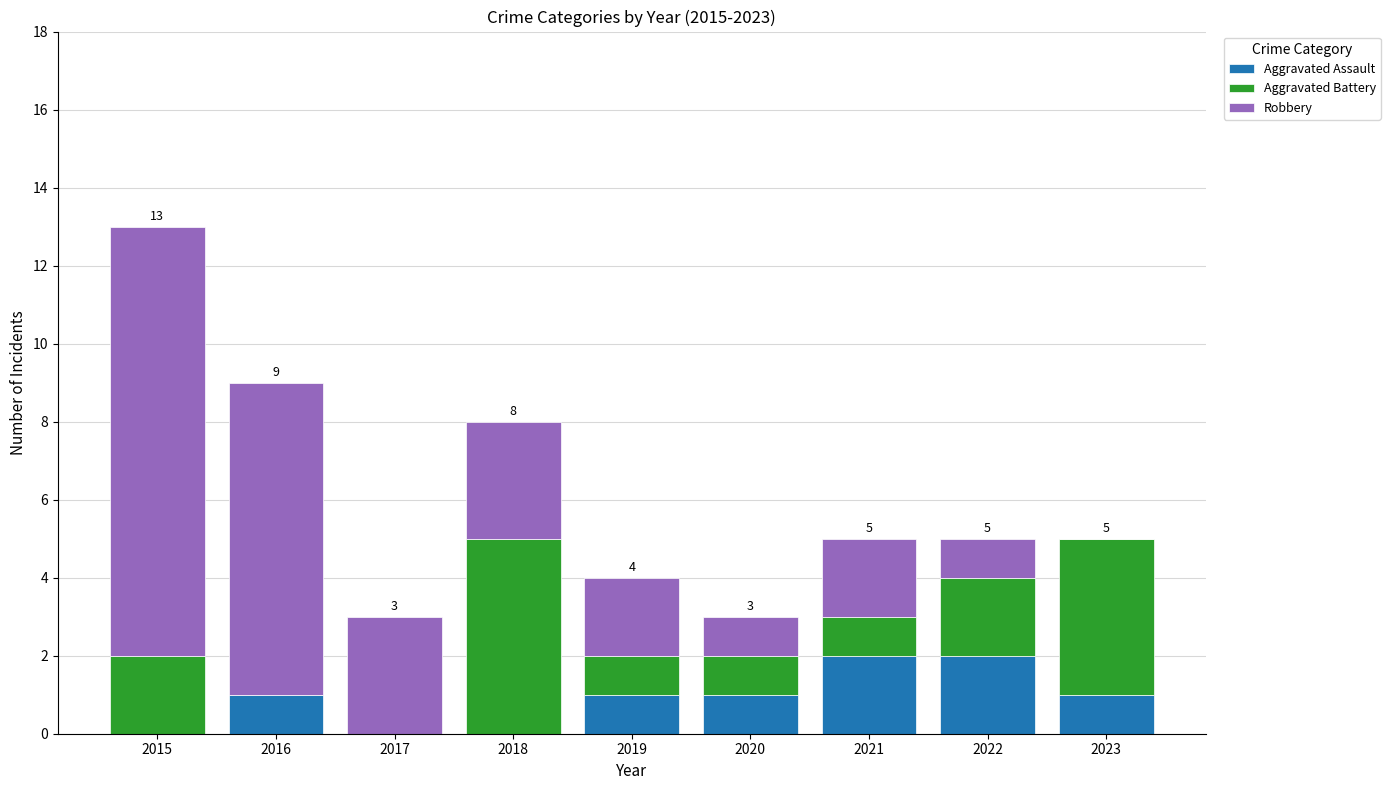

What is the total value across all series at 2015?

13